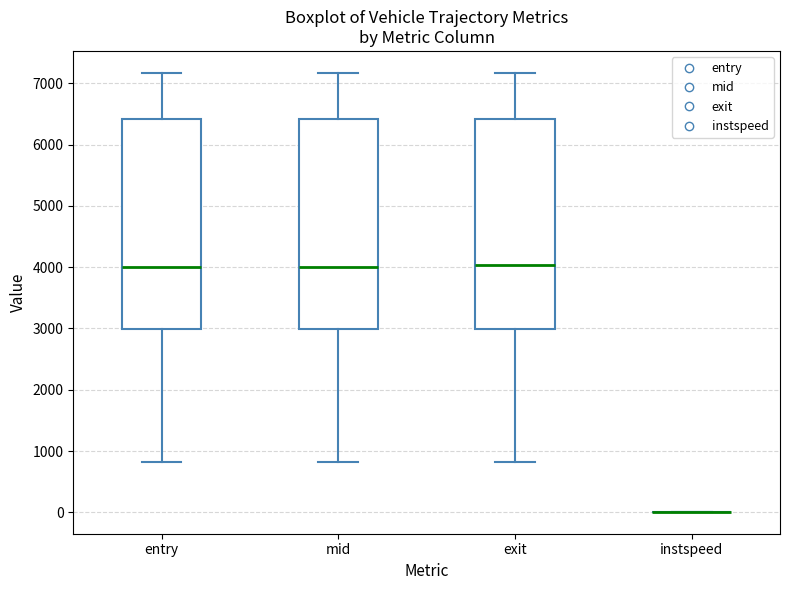

Reading left to right, read every box against the y-axis: the position of its median line, the range the box covers, and the ends of its whiskers. The values are not printed on the chart, so give them approximately, as read against the axis.

entry: median 4000, box 3000 to 6400, whiskers 800 to 7200
mid: median 4000, box 3000 to 6400, whiskers 800 to 7200
exit: median 4000, box 3000 to 6400, whiskers 800 to 7200
instspeed: box collapsed to a line at 0, whiskers 0 to 0